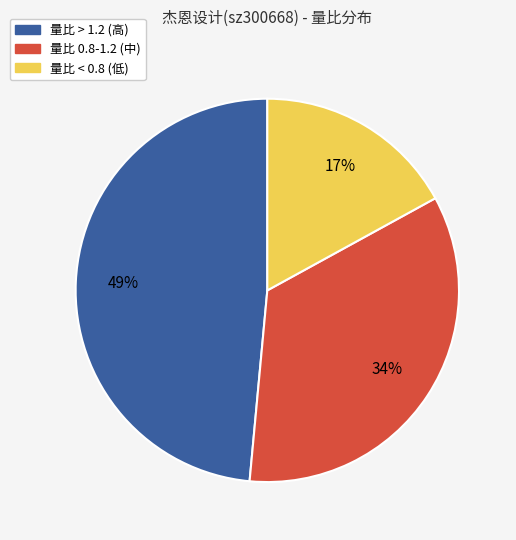

Combined, do 量比 0.8-1.2 (中) and 量比 > 1.2 (高) account for over 50%?

Yes